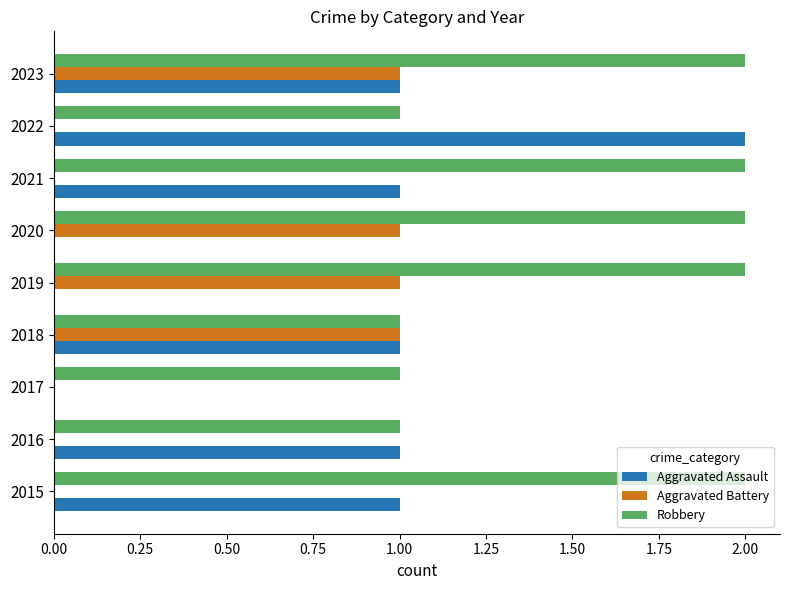

What is the total value across all series at 2021?

3